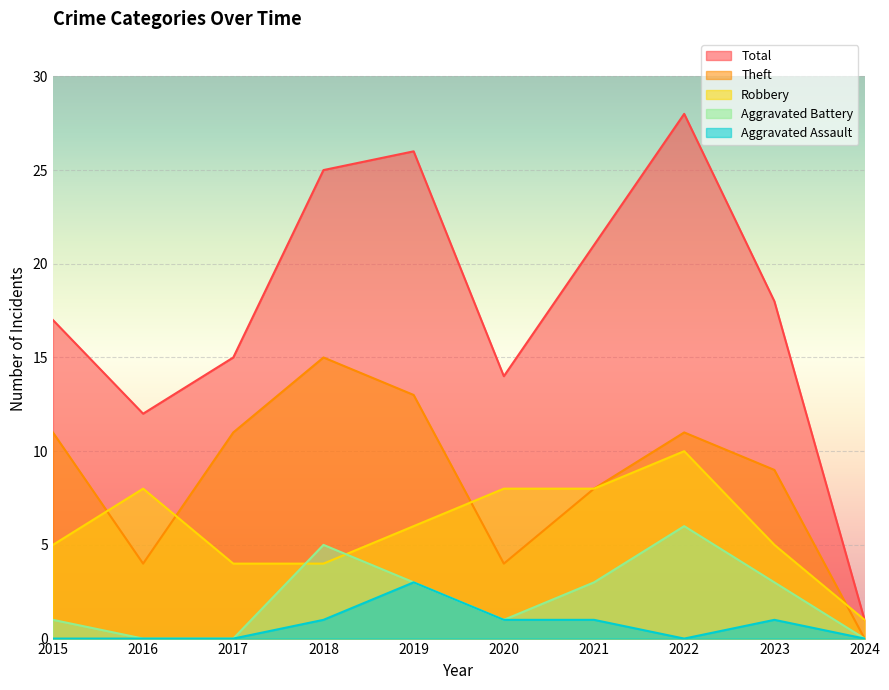

True or false: Aggravated Assault has more than 0 points higher than both neighbors.

True